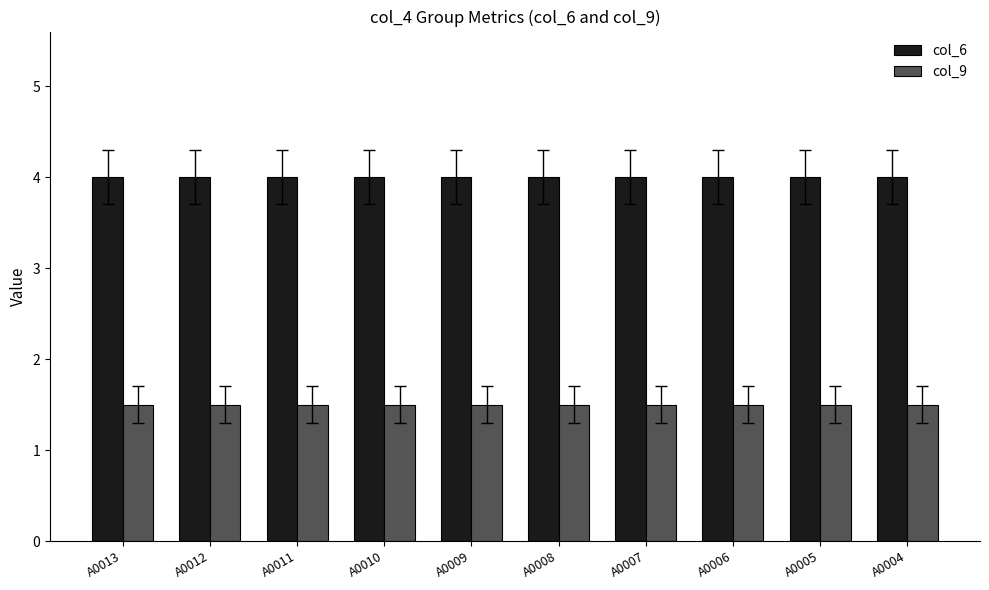

List the series in order of their peak value, lowest first.

col_9, col_6